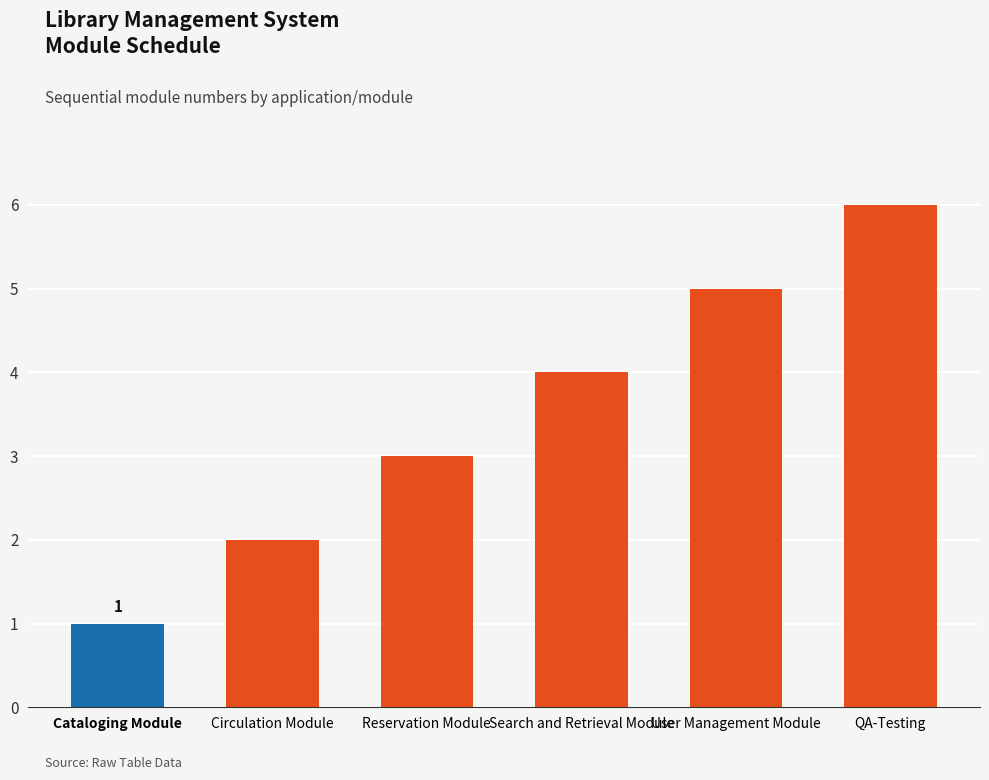

Does the chart contain stacked bars?

No